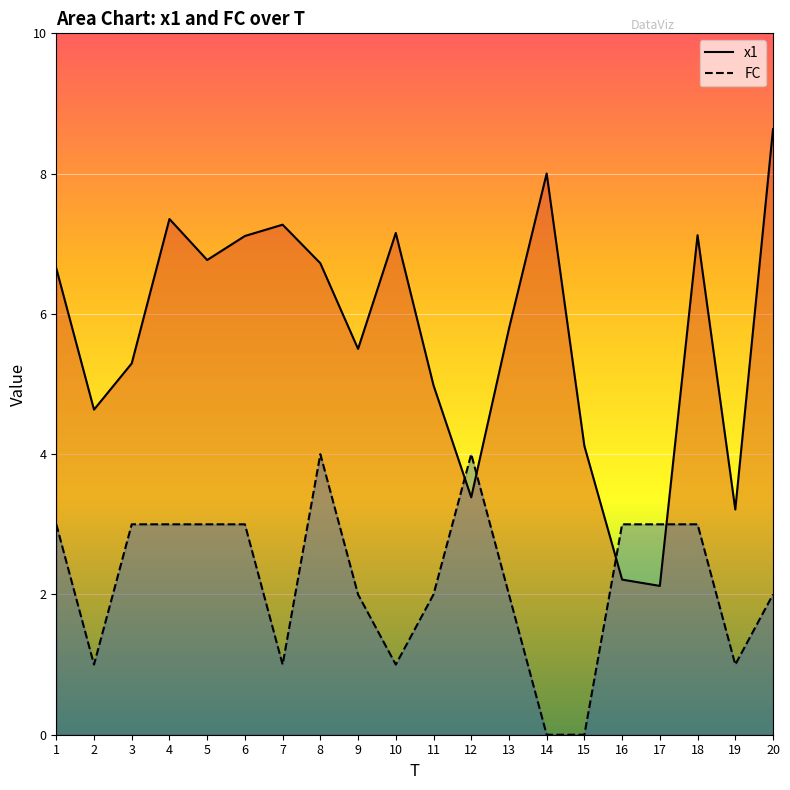

How many distinct data groups are displayed?

2